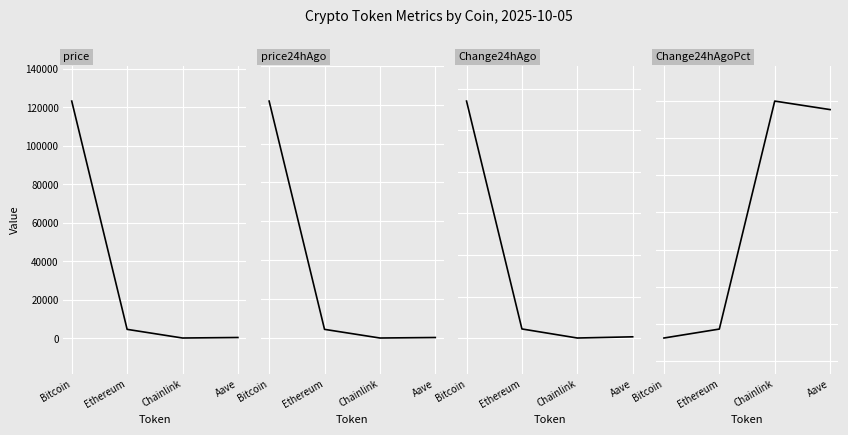

In Change 24h Ago, how many points are lower than both neighbors (excluding endpoints)?

1